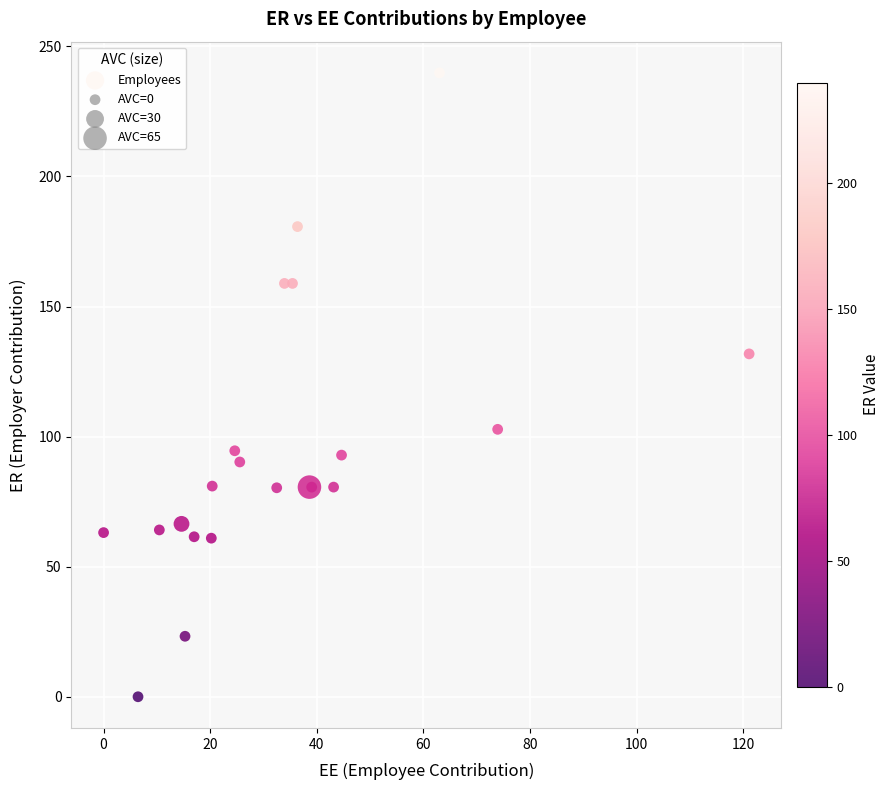

What Y value in the scatter plot is closest to 119?

131.8